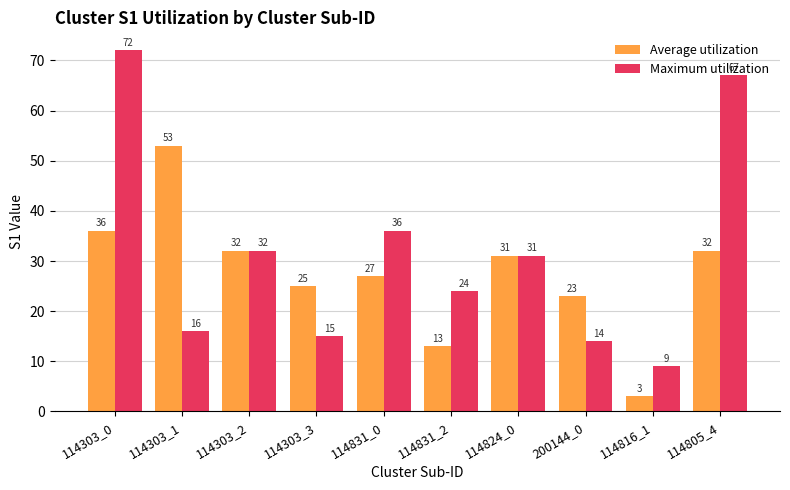

How many data points does each series have?

10